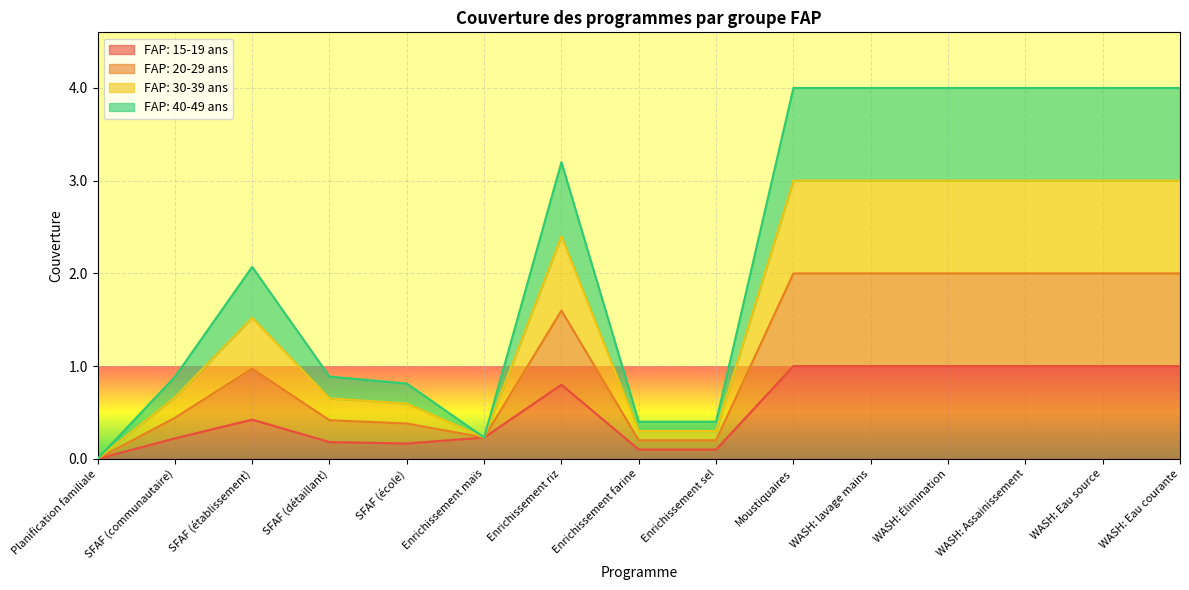

What is the difference between the FAP: 40-49 ans values at SFAF (communautaire) and SFAF (école)?

0.1